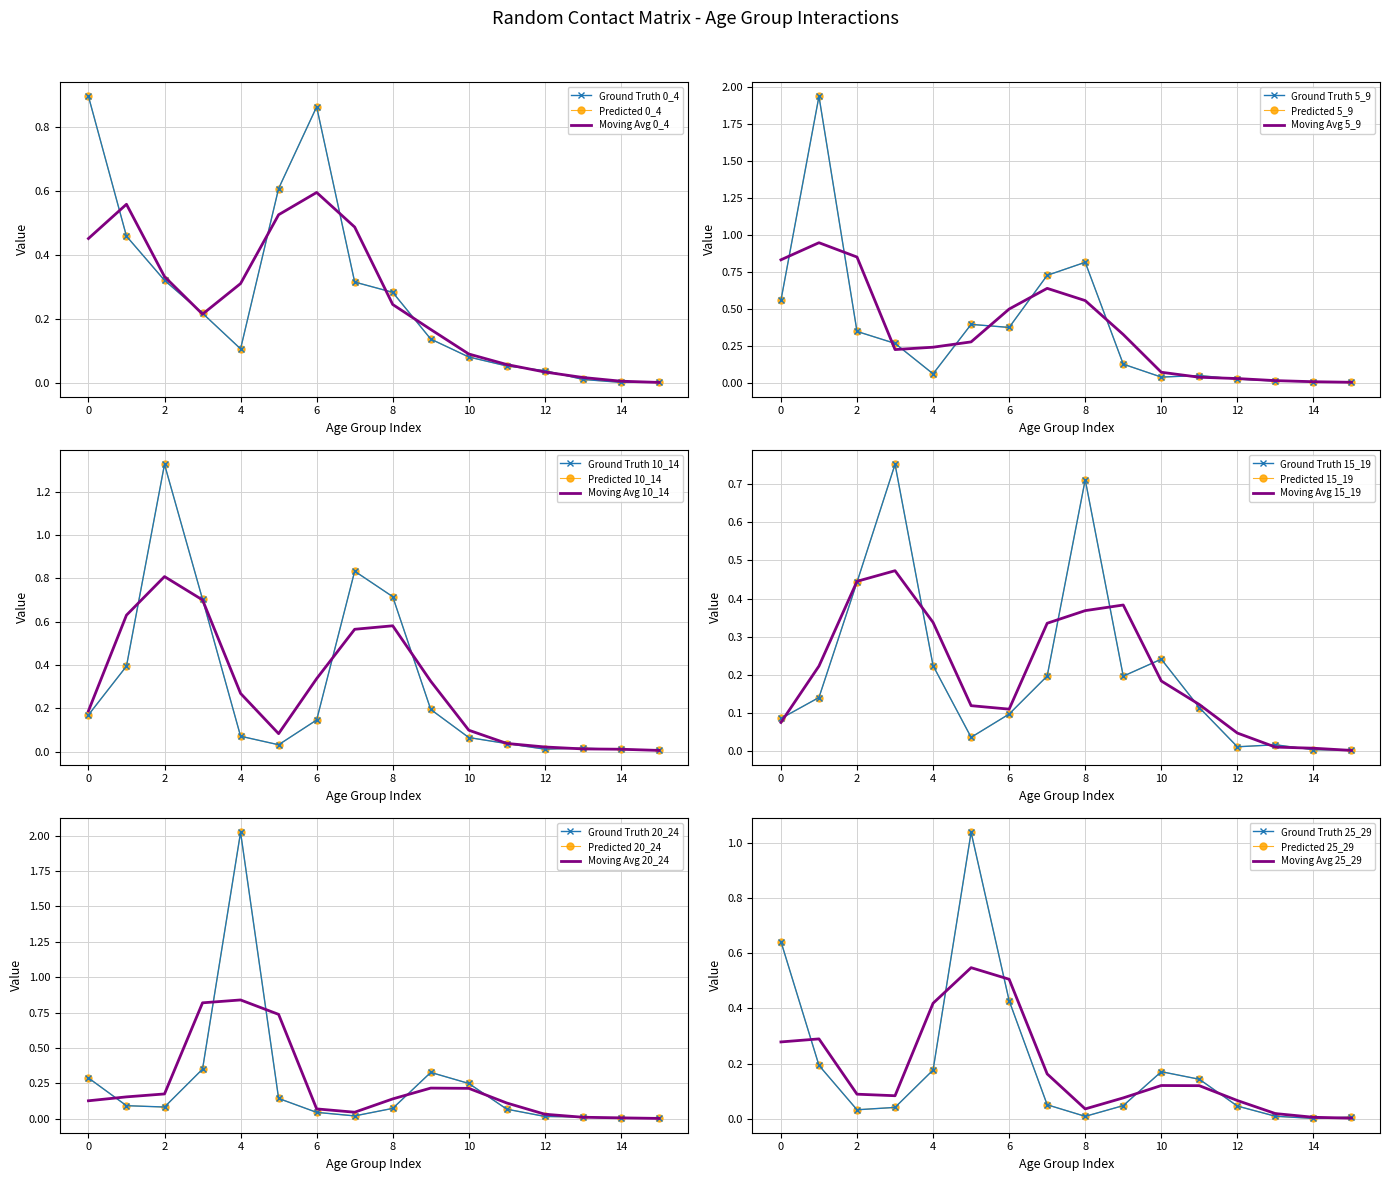

What are all the series names shown in the legend?

0_4, 5_9, 10_14, 15_19, 20_24, 25_29